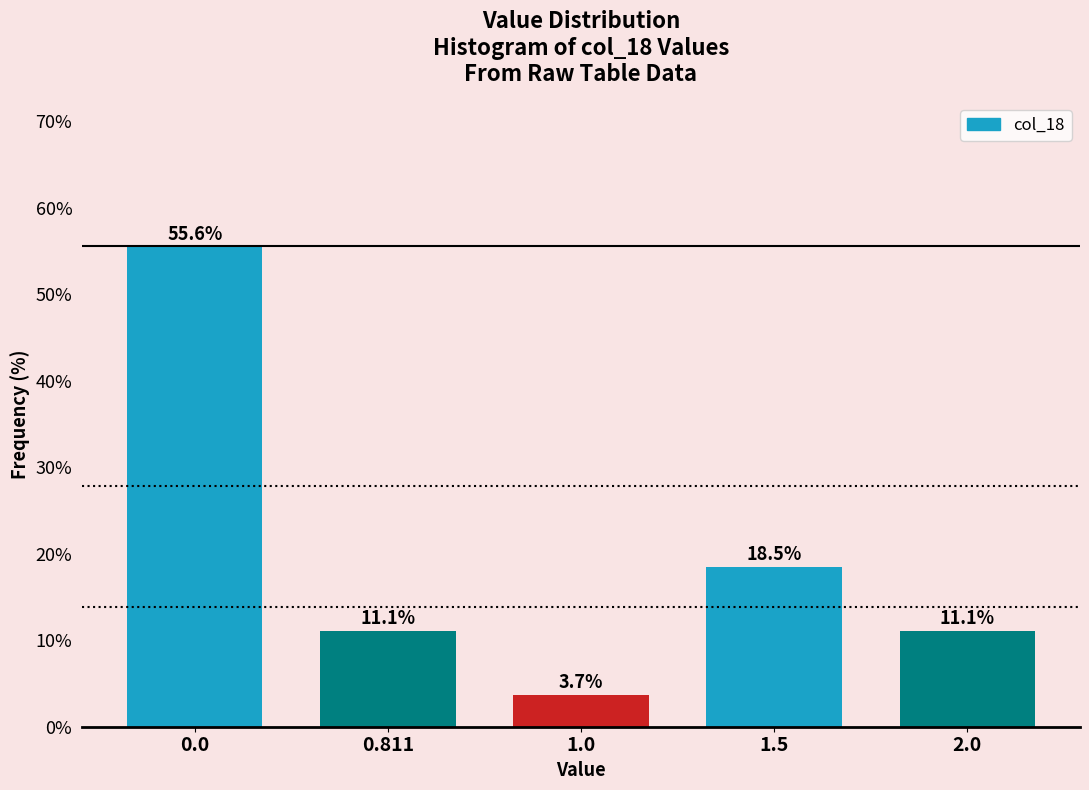

Reading left to right, extract all data points from this chart.

55.6	11.1	3.7	18.5	11.1